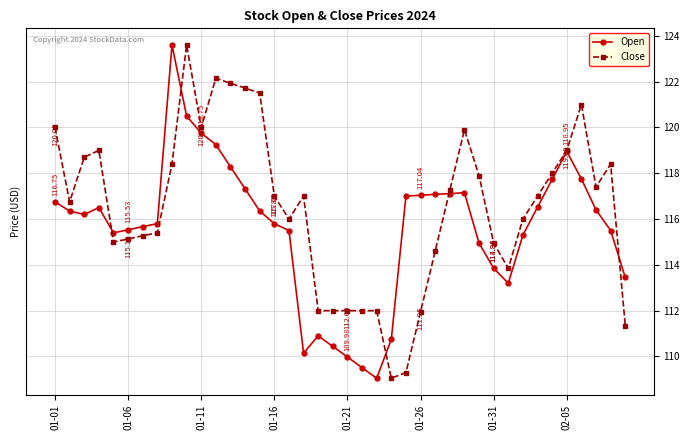

True or false: Close has more than 0 points higher than both neighbors.

True